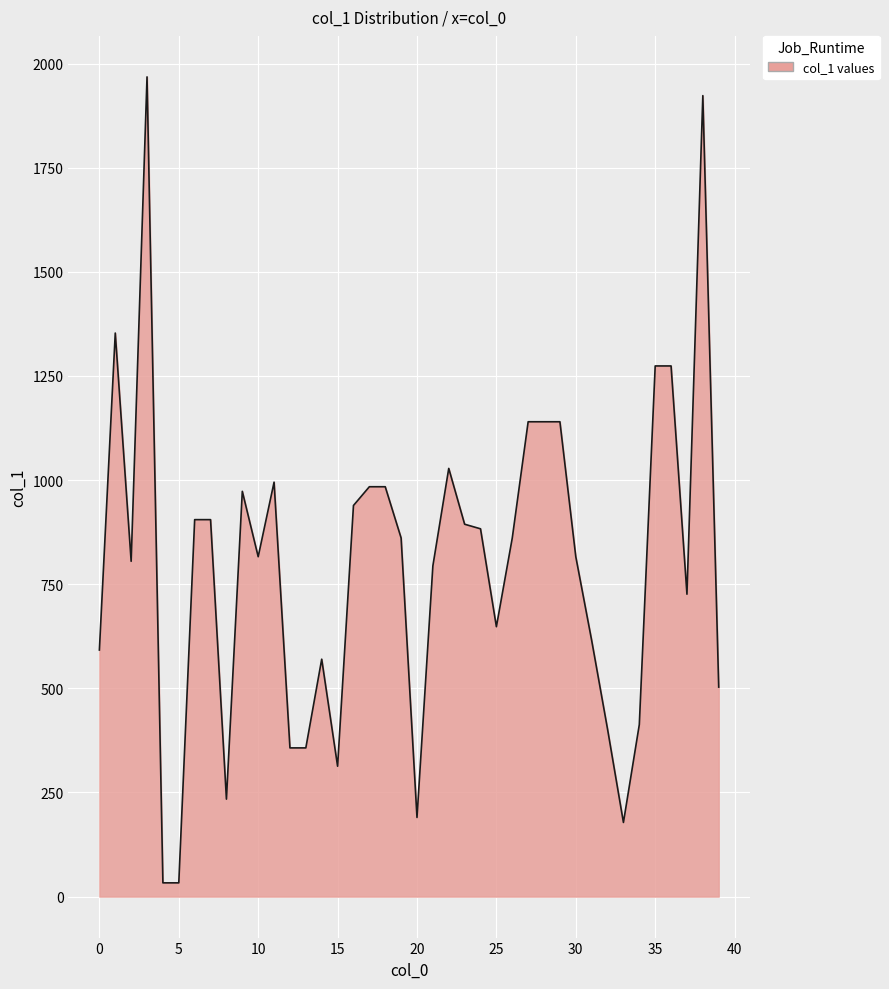

What is the difference between the maximum and minimum values?

1935